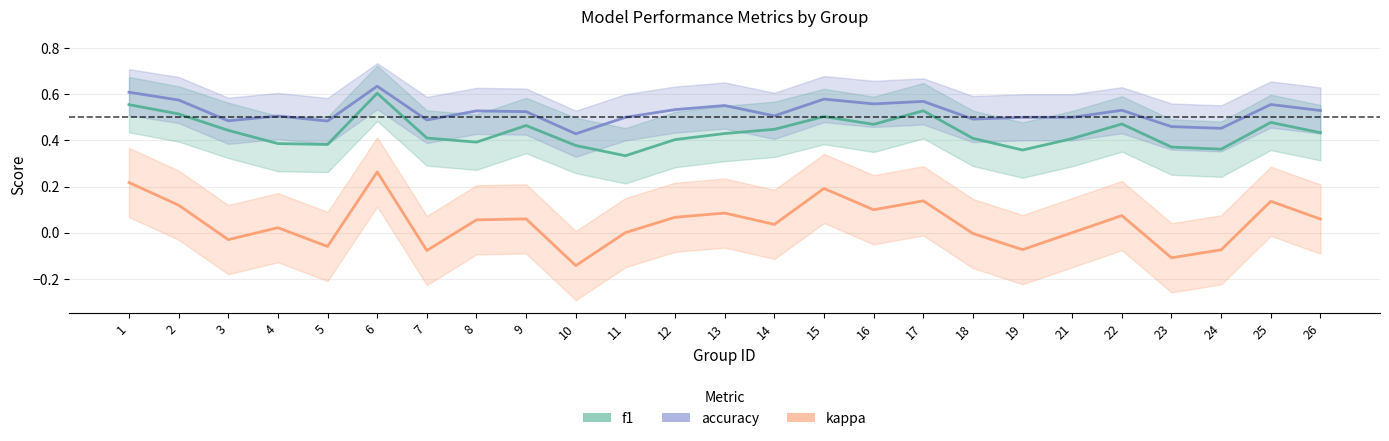

What is the spread (max minus min) of values at 12?

0.5